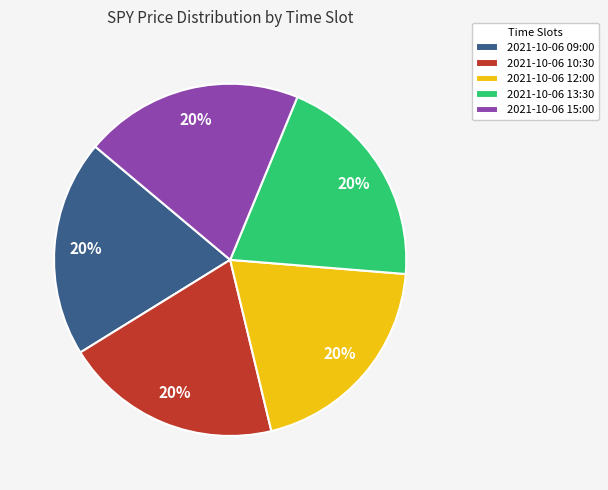

Count the number of slices in the pie.

5